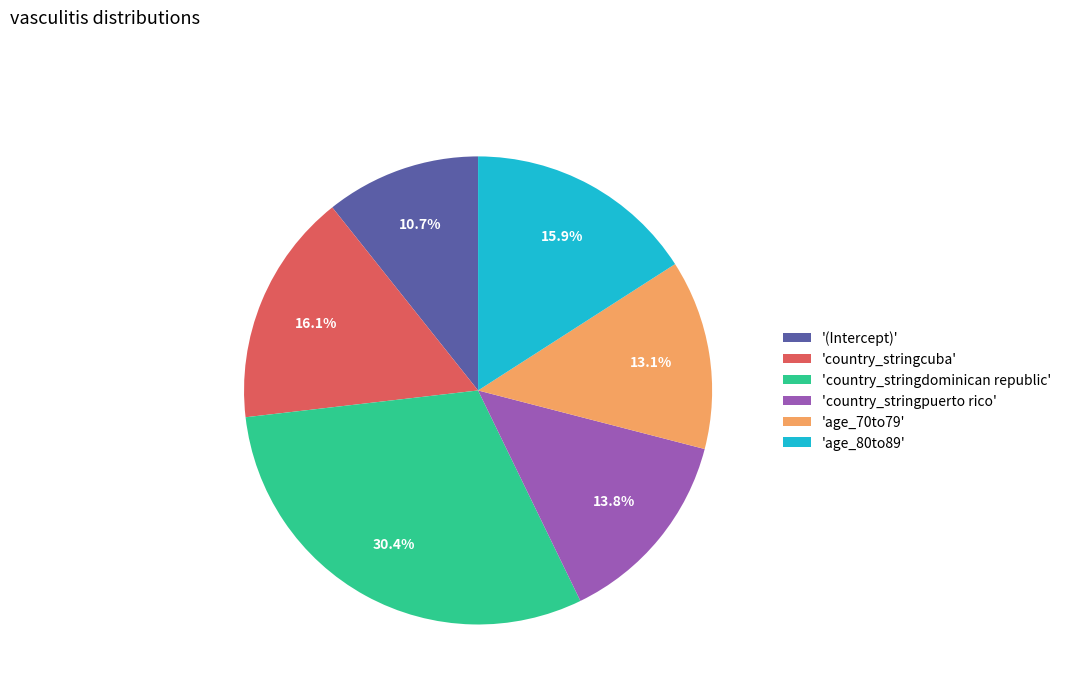

To the nearest percent, what is the difference between the largest and smallest slice percentages?

20%